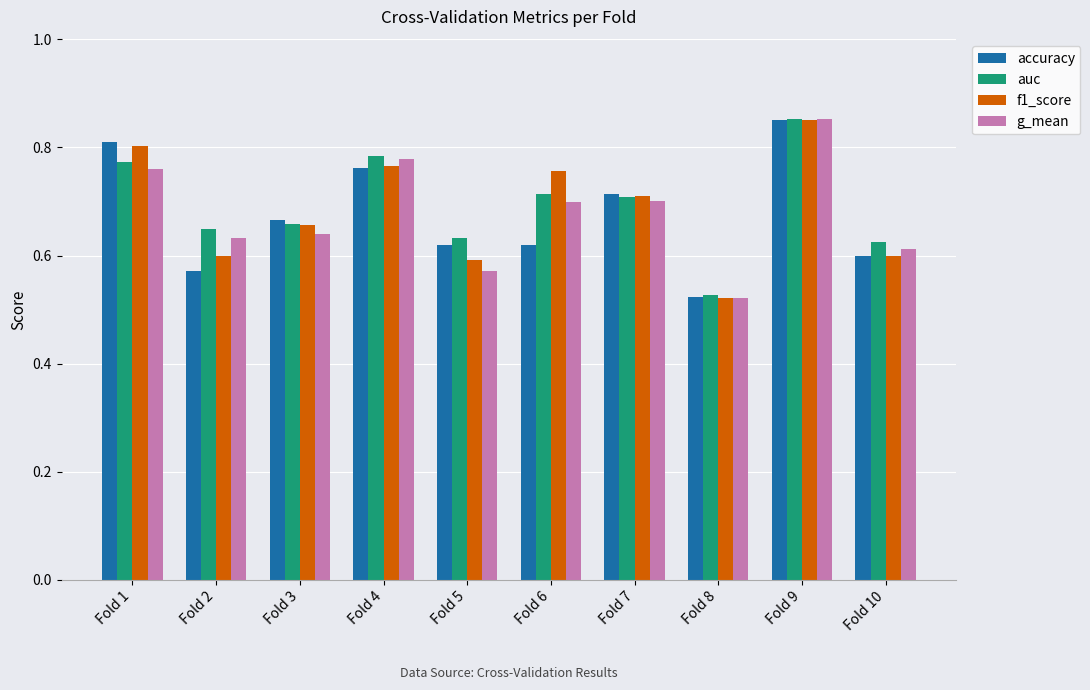

At which label does f1_score reach its peak?

Fold 9